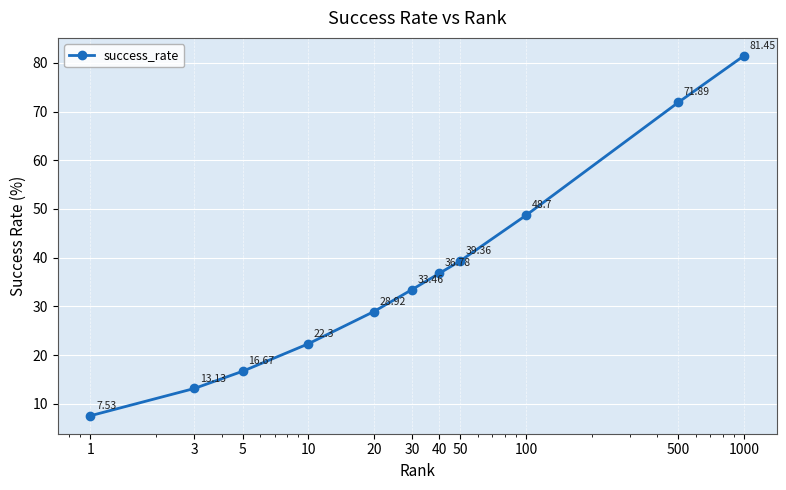

What is the difference between the maximum and minimum values?

73.9